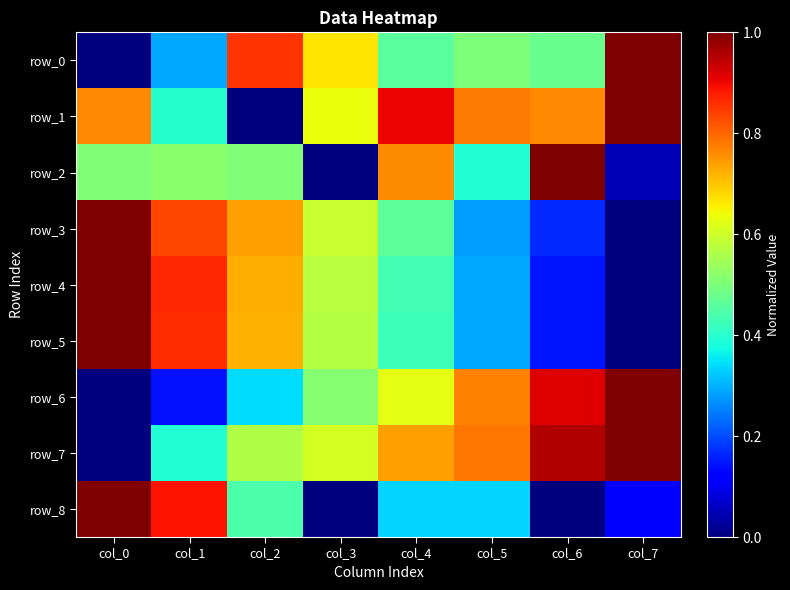

Which has a higher value, col_7 or col_5?

col_7